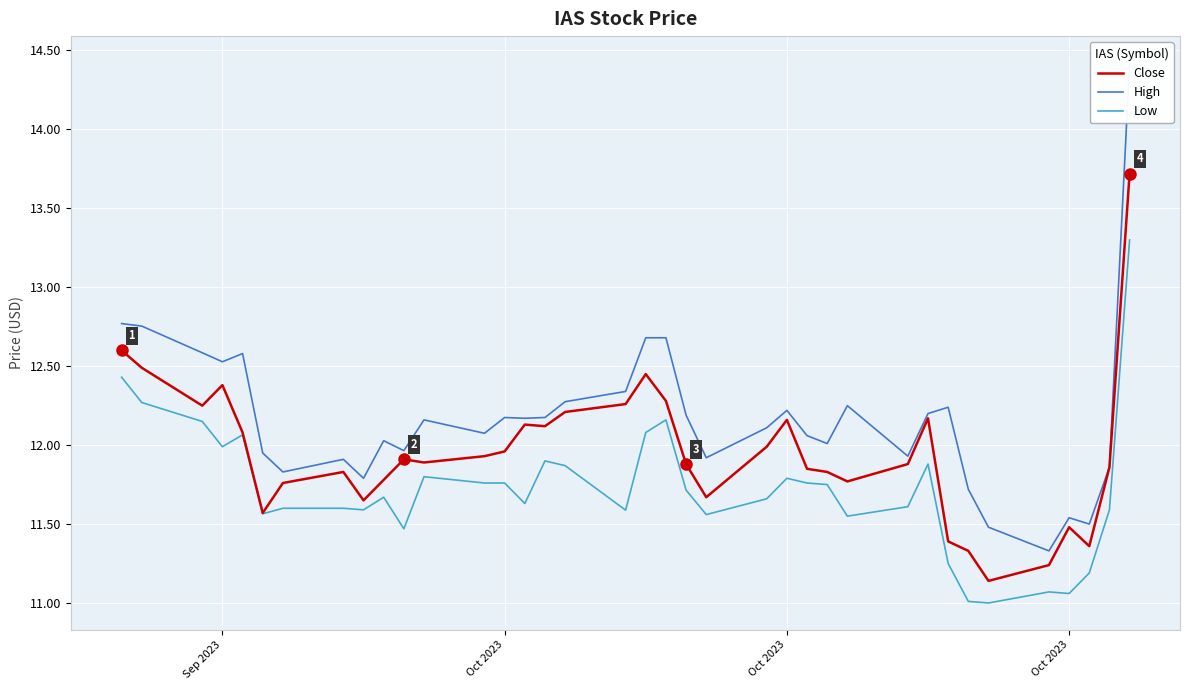

What is the highest value of the Close series?

13.7